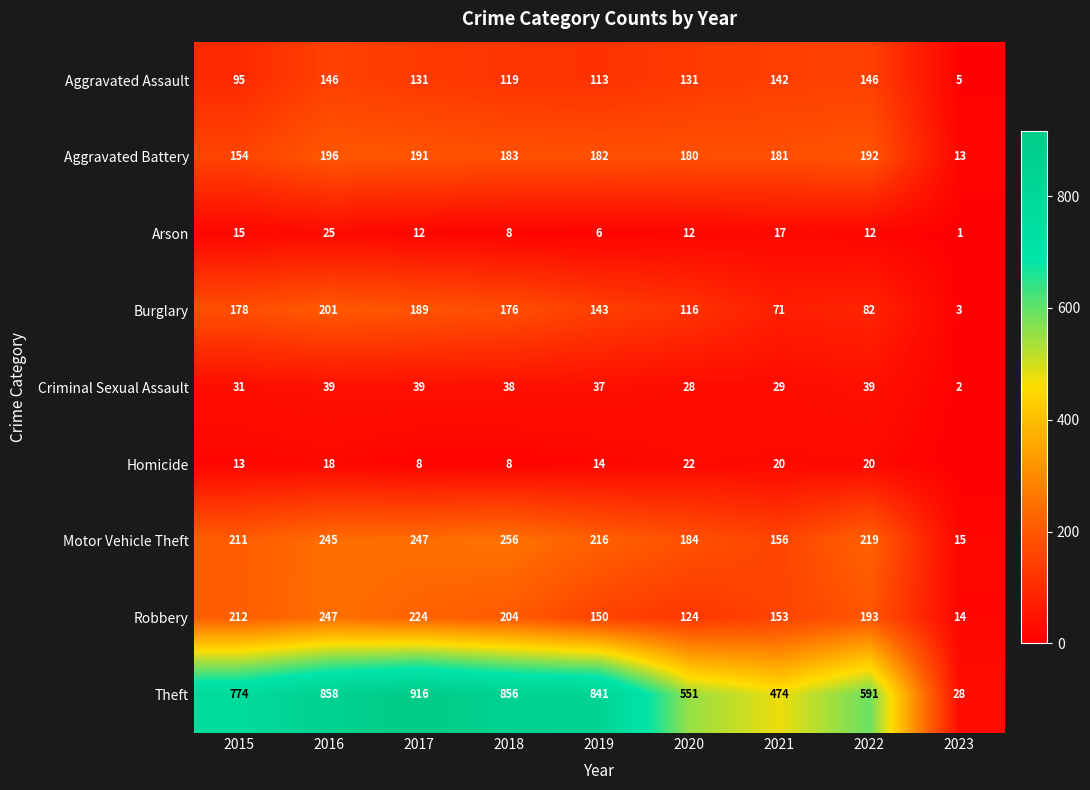

At which category is the sum across all series the highest?

2016